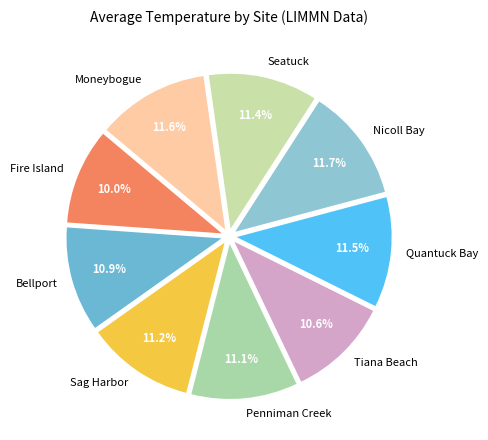

How many segments does this pie chart have?

9